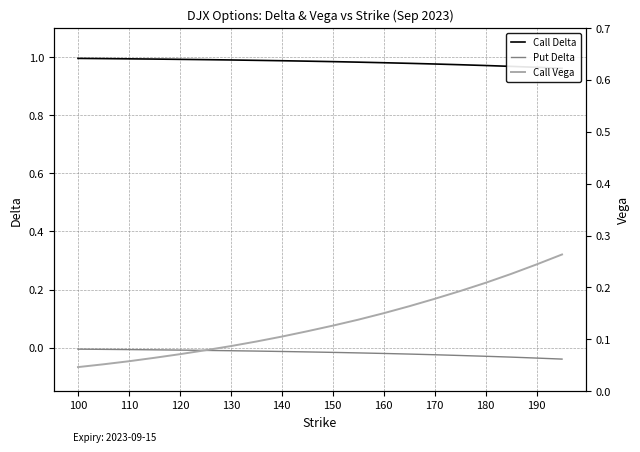

Reading left to right, transcribe all the data shown in this chart.

Call Delta: 1.0	1.0	1.0	1.0	1.0	1.0	1.0	1.0	1.0	1.0	1.0	1.0	1.0	1.0	1.0	1.0	1.0	1.0	1.0	1.0
Put Delta: -0.0	-0.0	-0.0	-0.0	-0.0	-0.0	-0.0	-0.0	-0.0	-0.0	-0.0	-0.0	-0.0	-0.0	-0.0	-0.0	-0.0	-0.0	-0.0	-0.0
Call Vega: 0.0	0.1	0.1	0.1	0.1	0.1	0.1	0.1	0.1	0.1	0.1	0.1	0.2	0.2	0.2	0.2	0.2	0.2	0.2	0.3